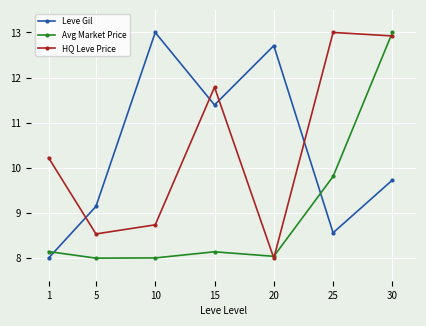

Which series has the largest total across all categories?

HQ Leve Price